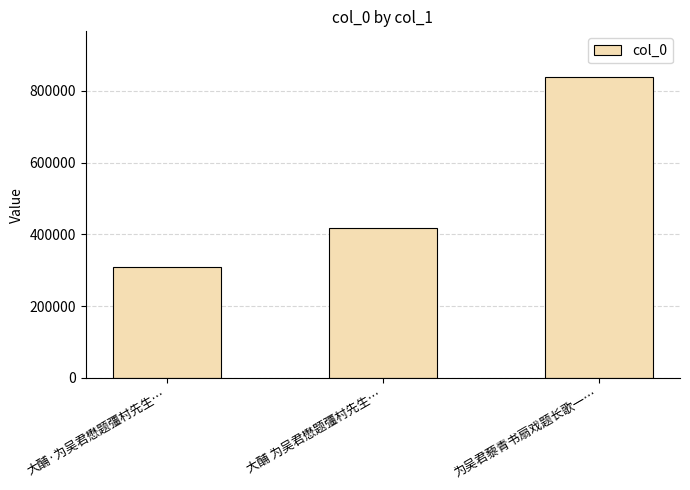

Does the chart contain stacked bars?

No